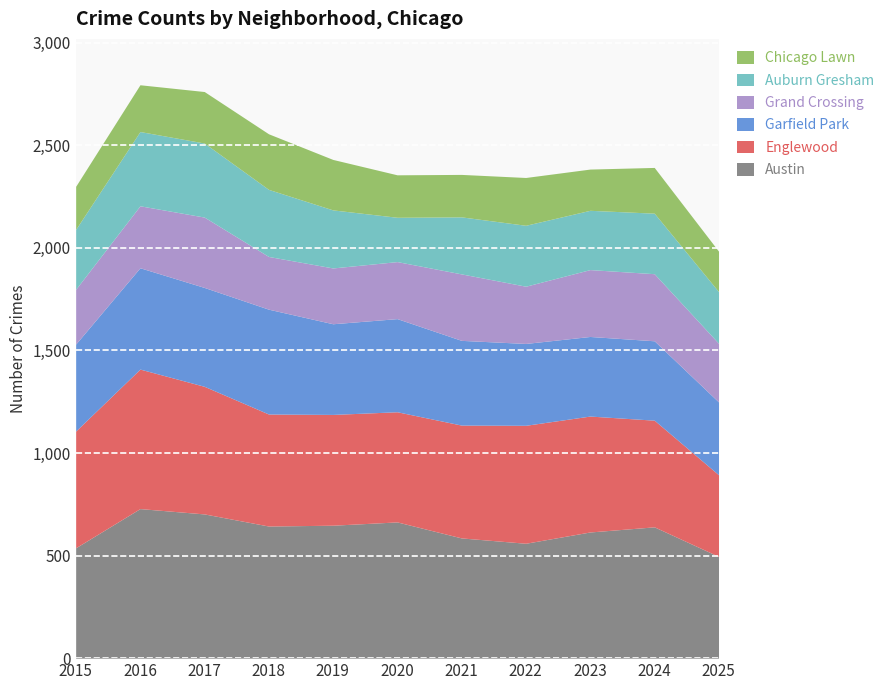

Reading left to right, transcribe all the data shown in this chart.

Austin: 538	729	703	644	648	664	586	560	615	640	496
Englewood: 569	680	622	546	540	537	550	575	565	520	398
Garfield Park: 424	494	482	511	442	454	413	399	388	387	355
Grand Crossing: 267	302	343	257	272	278	324	279	326	327	286
Auburn Gresham: 292	362	361	327	283	216	278	297	289	295	252
Chicago Lawn: 210	228	251	271	246	207	207	233	201	223	197